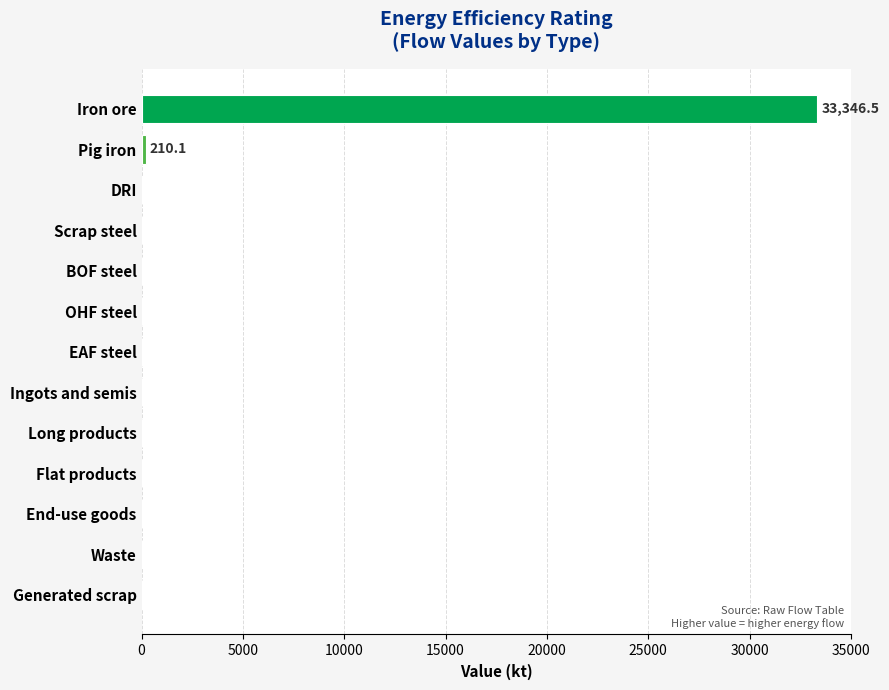

Reading top to bottom, transcribe all the data shown in this chart.

Iron ore=33346.5	Pig iron=210.1	DRI=0.0	Scrap steel=0.0	BOF steel=0.0	OHF steel=0.0	EAF steel=0.0	Ingots and semis=0.0	Long products=0.0	Flat products=0.0	End-use goods=0.0	Waste=0.0	Generated scrap=0.0